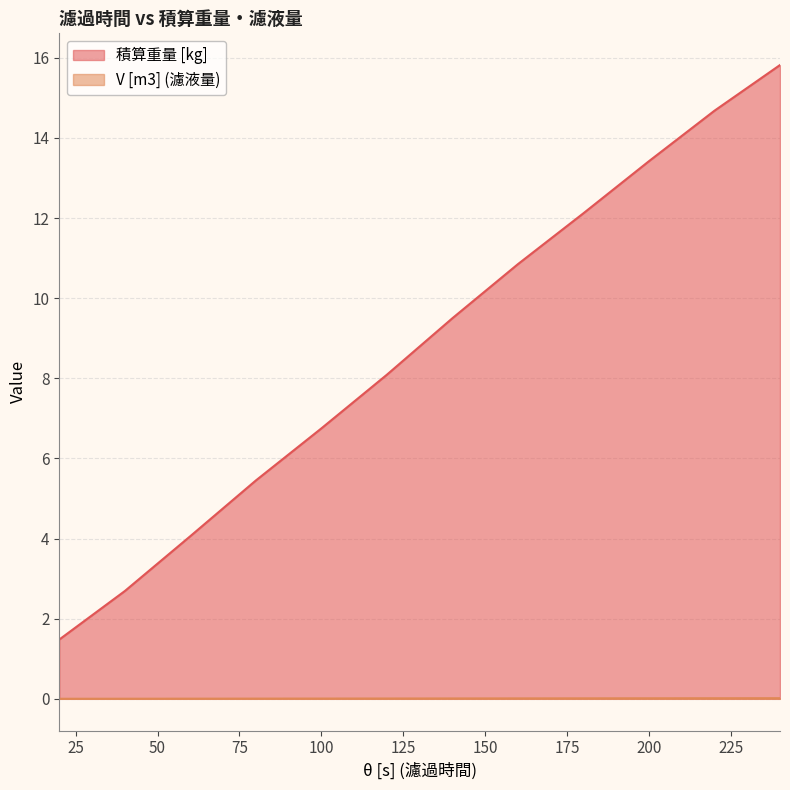

Between 40 and 180, which is larger?

180